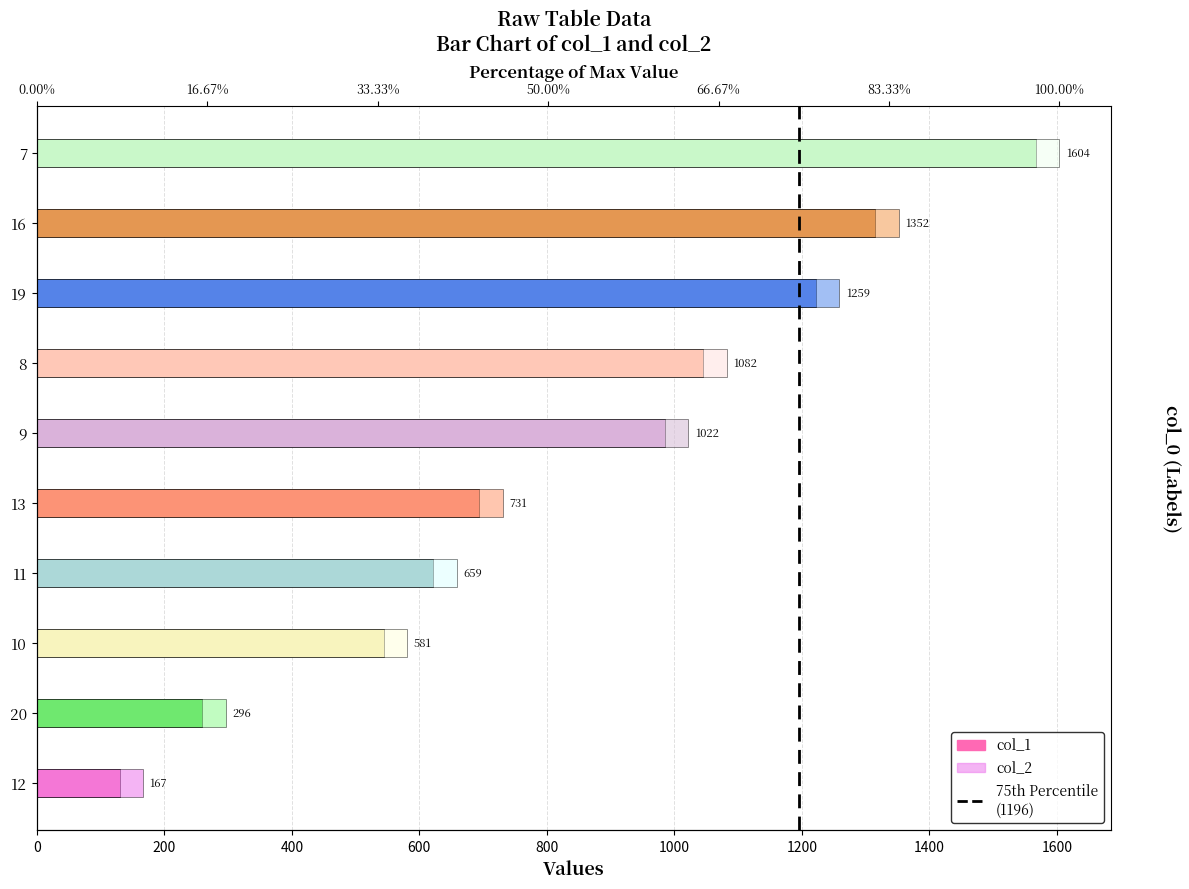

List the labels in order of col_1 value, largest first.

7, 16, 19, 8, 9, 13, 11, 10, 20, 12